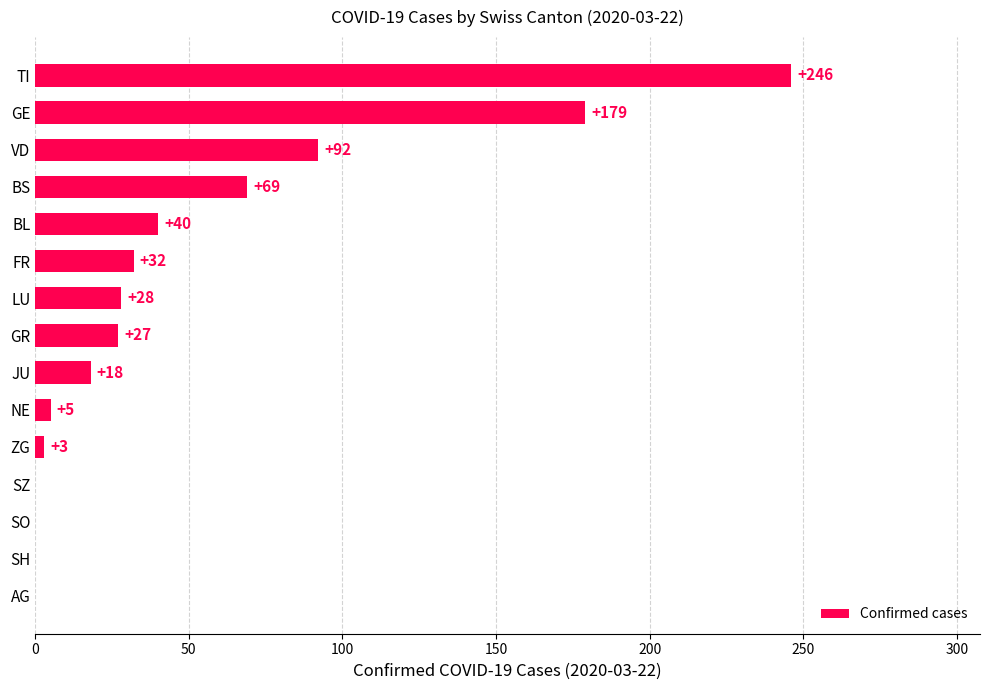

Between NE and GR, which is larger?

GR